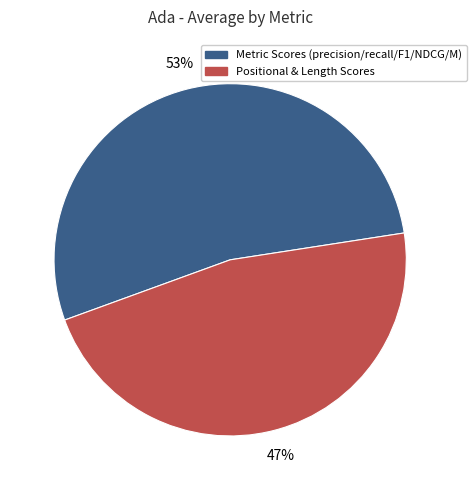

Which category has the smallest portion of the pie?

Positional & Length Scores